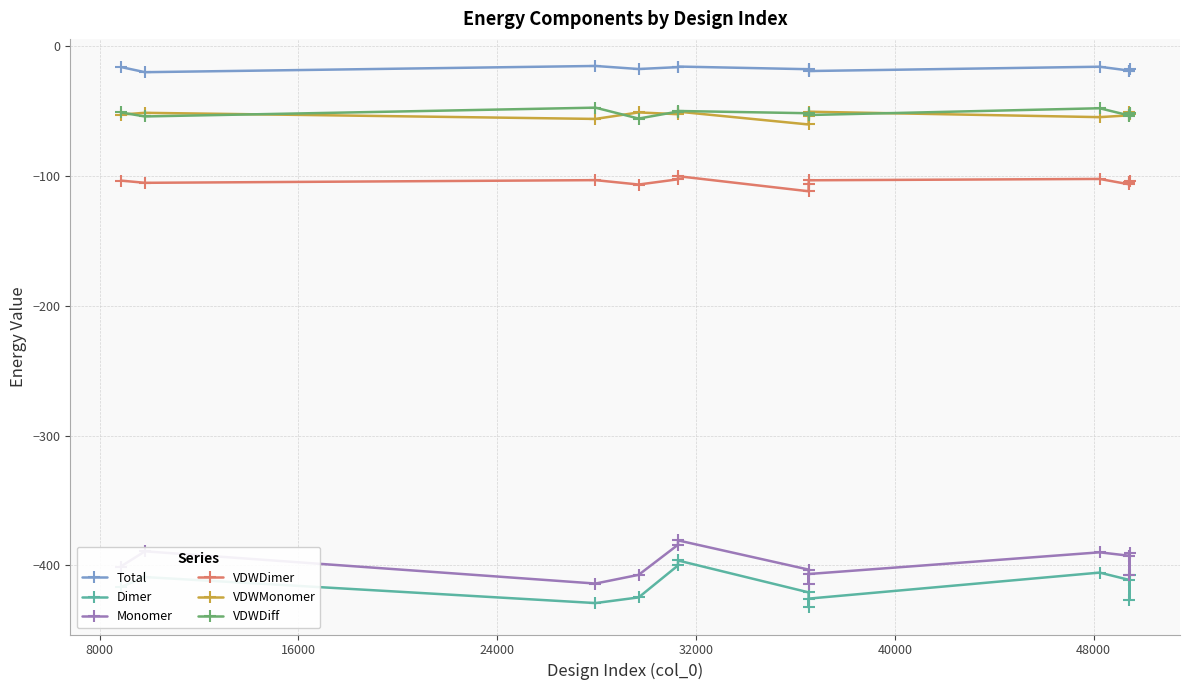

What is the sum of all Total values?

-224.7